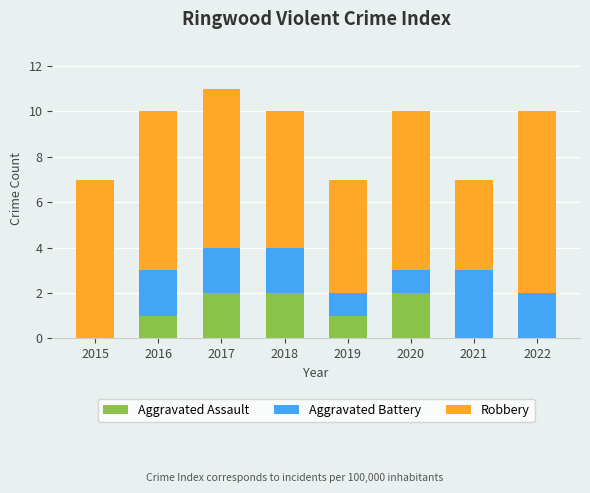

True or false: Aggravated Assault has a value of -1 at 2022.

False